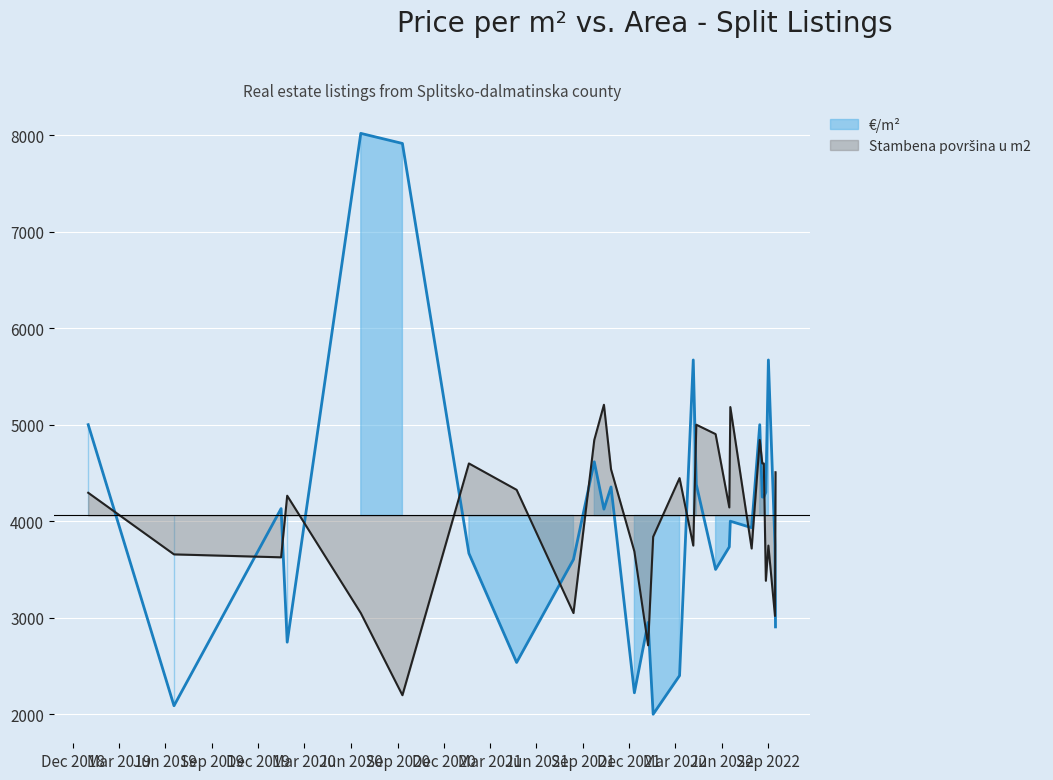

At which label is €/m² closest to 5009?

2018-12-31